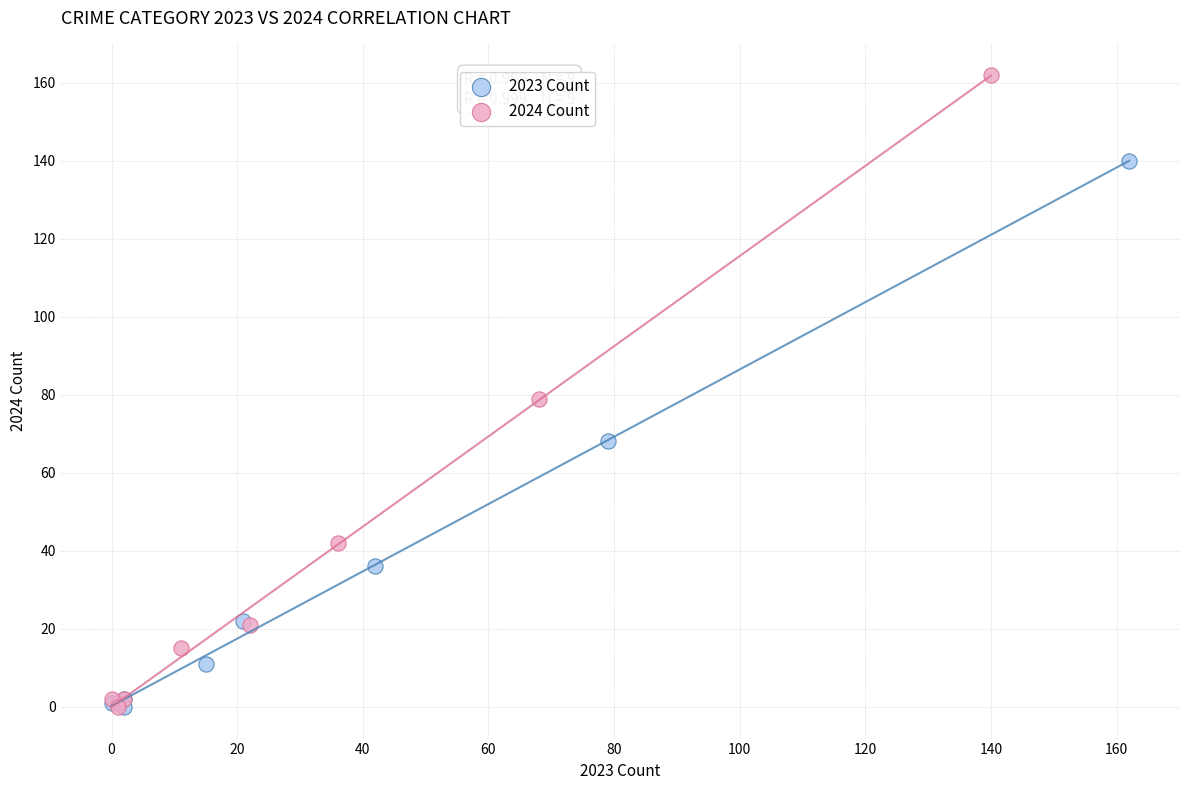

Which series contains the highest Y value?

2024 Count